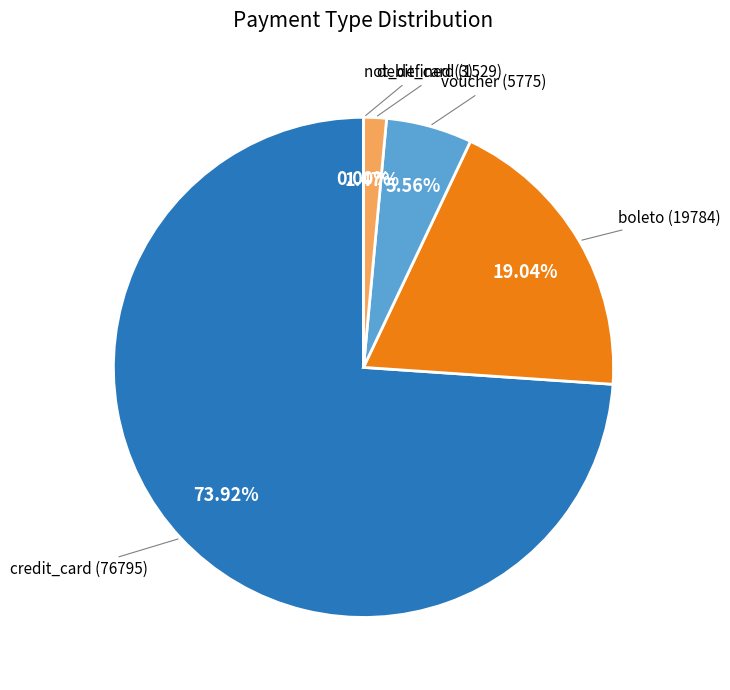

Does any single category account for the majority?

Yes